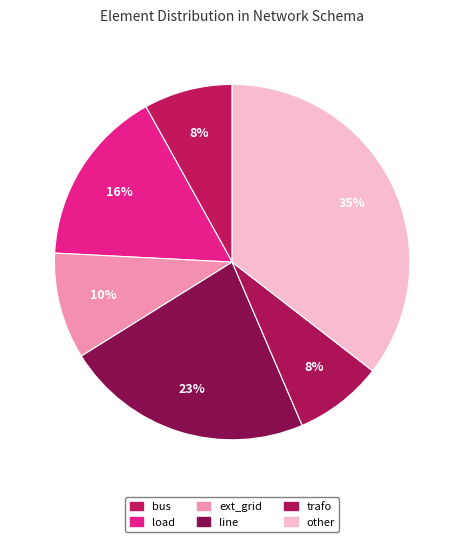

What percentage do bus and line together represent?

30.6%